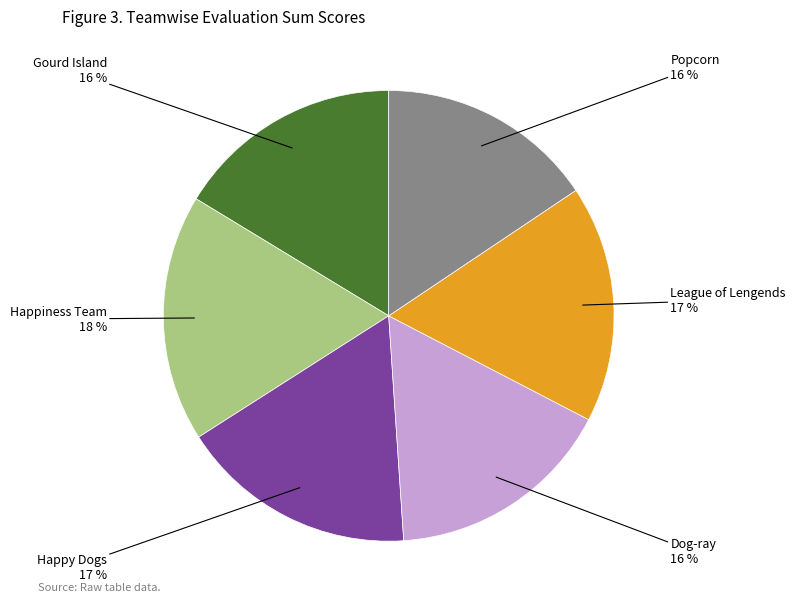

To the nearest percent, what is the difference between the largest and smallest slice percentages?

2%